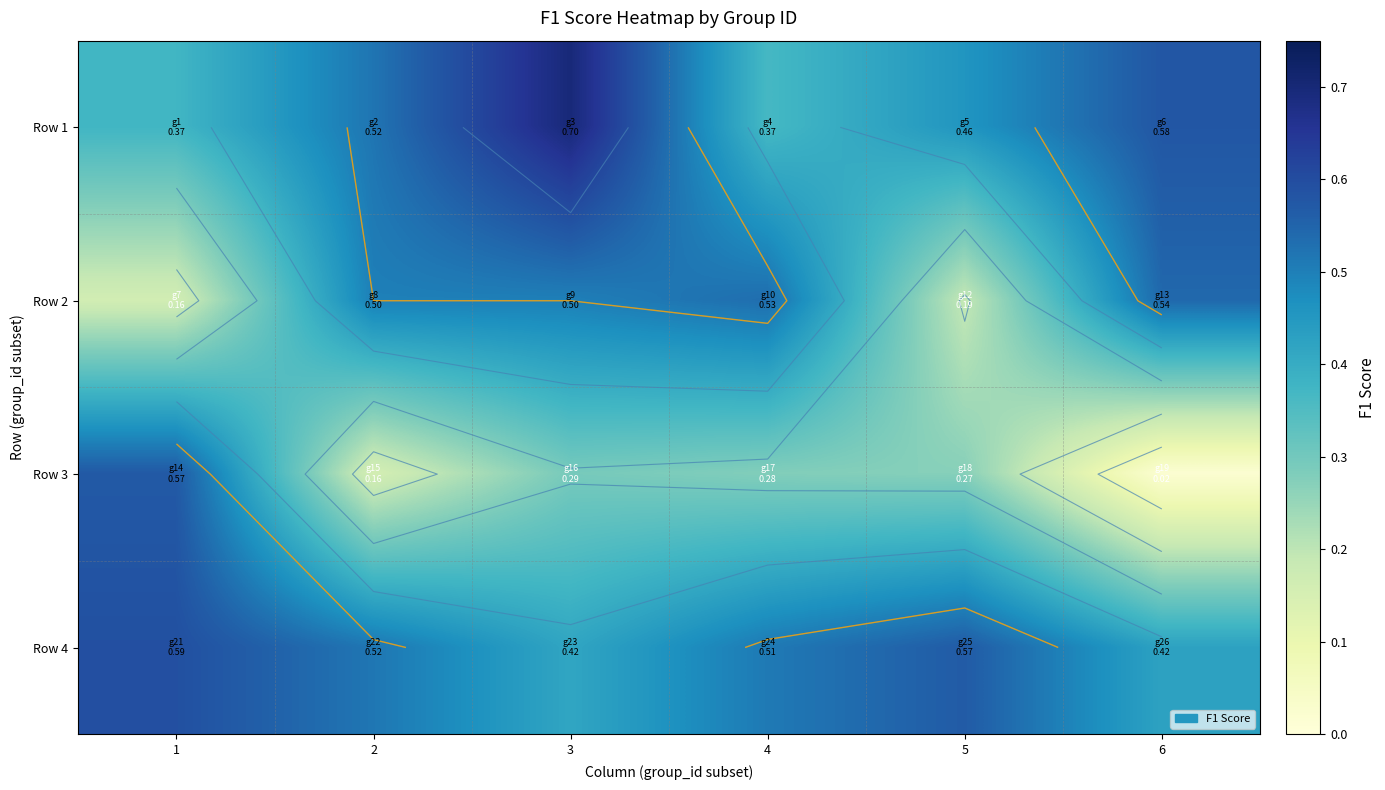

At 3, list the series in order from smallest to largest.

Row 3, Row 4, Row 2, Row 1